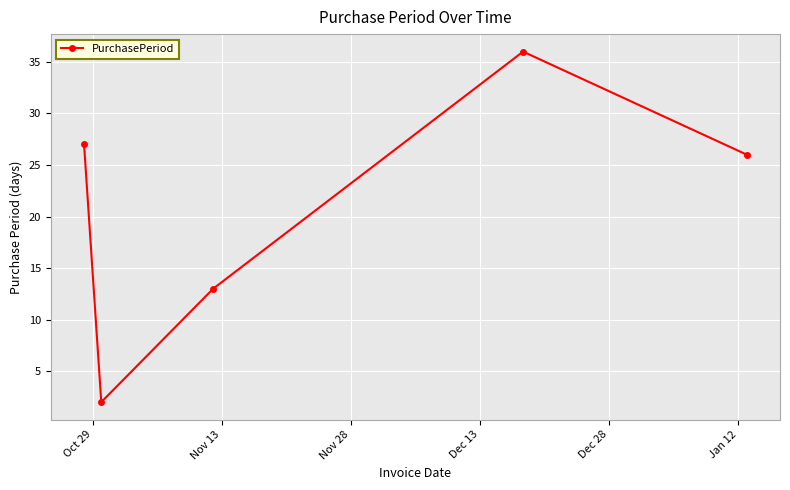

What is the maximum value shown in the chart?

36